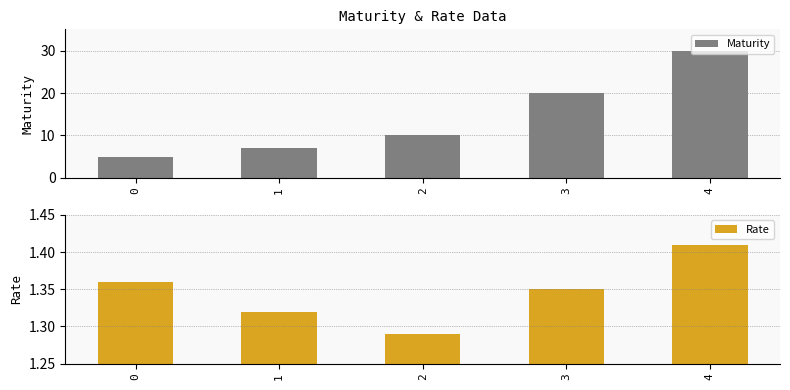

What is the difference between the maximum and minimum values in the Maturity series?

25